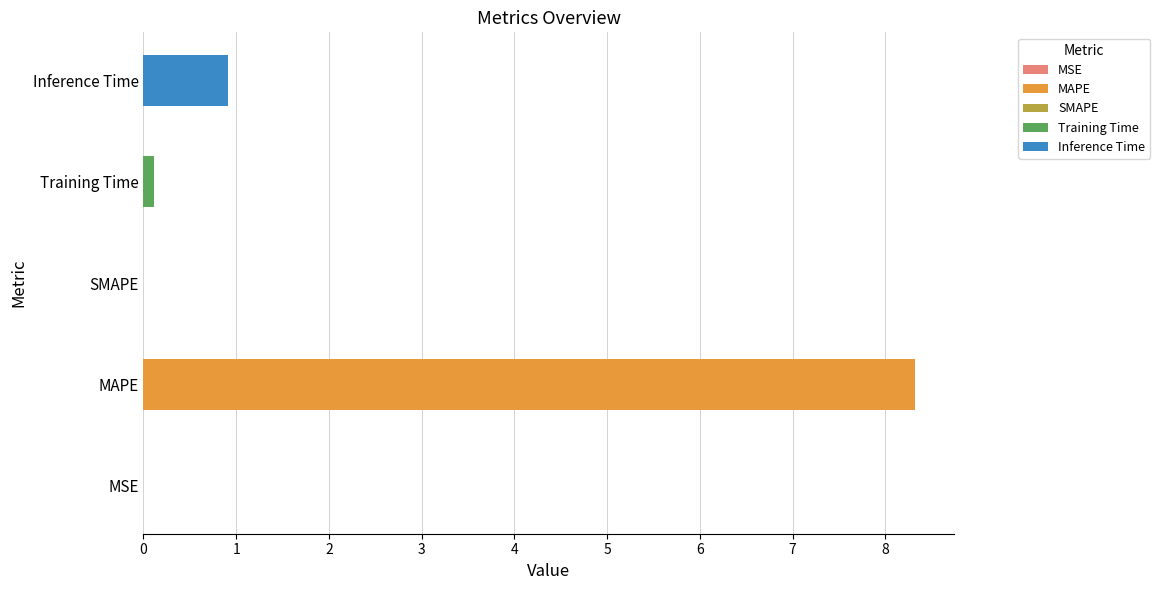

How many positive values are there?

4